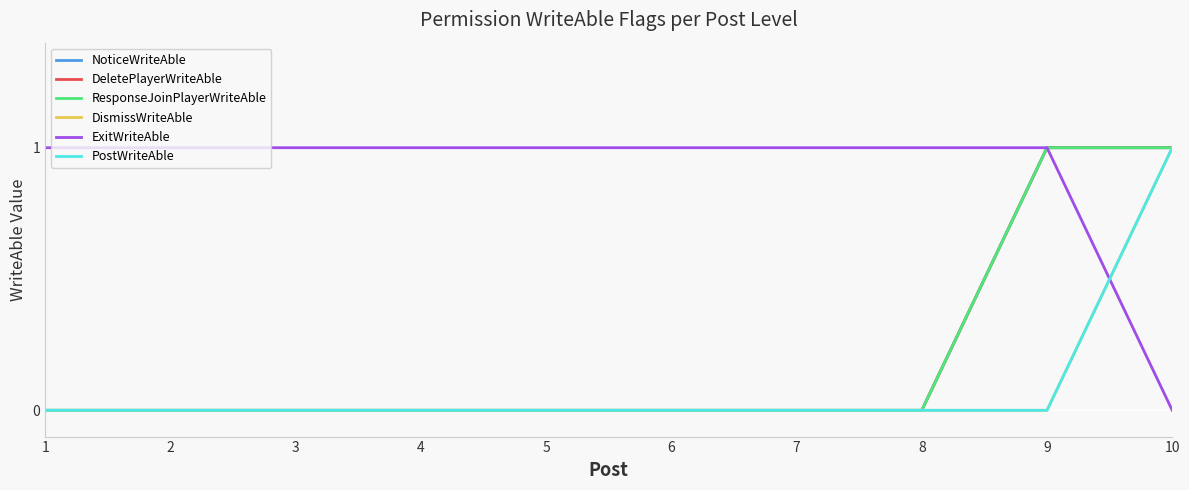

At which category is the sum across all series the highest?

10